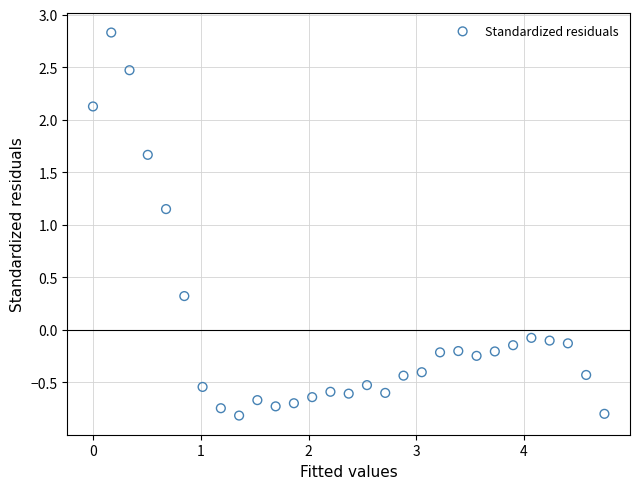

What is the range of Y values (max minus min)?

3.6